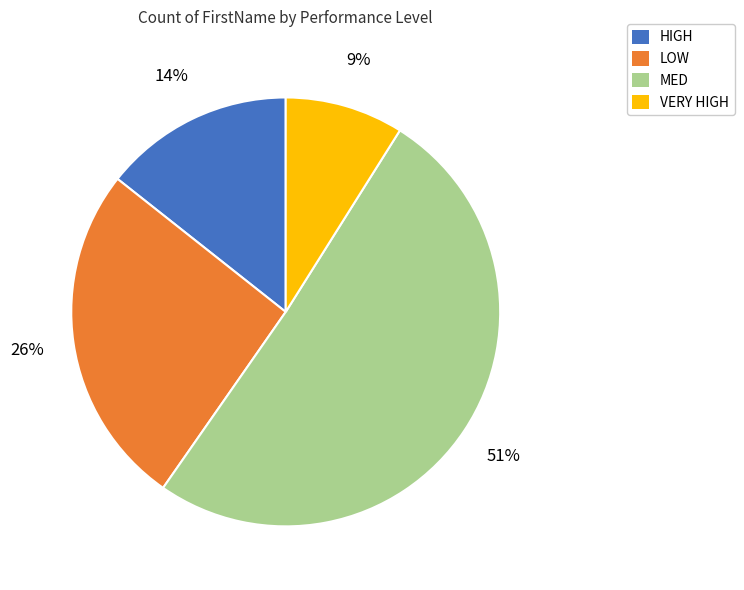

Which category has the smallest portion of the pie?

VERY HIGH